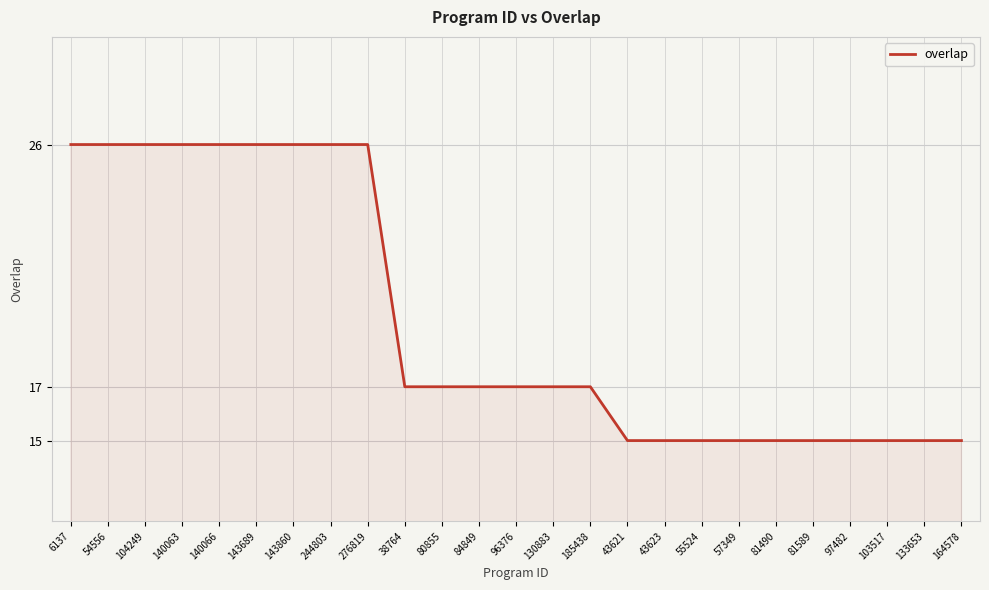

Approximately how many times larger is the value at 43621 compared to 84849?

0.9